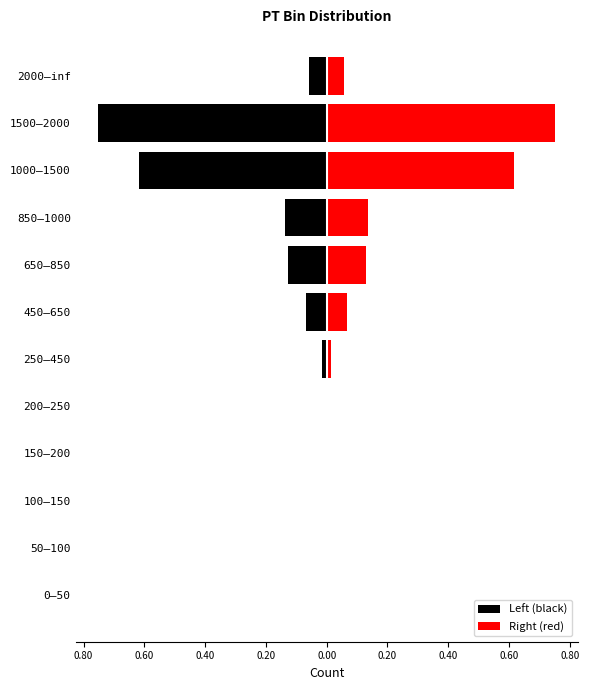

Rank the series at 150–200 from lowest to highest value.

Left (black), Right (red)